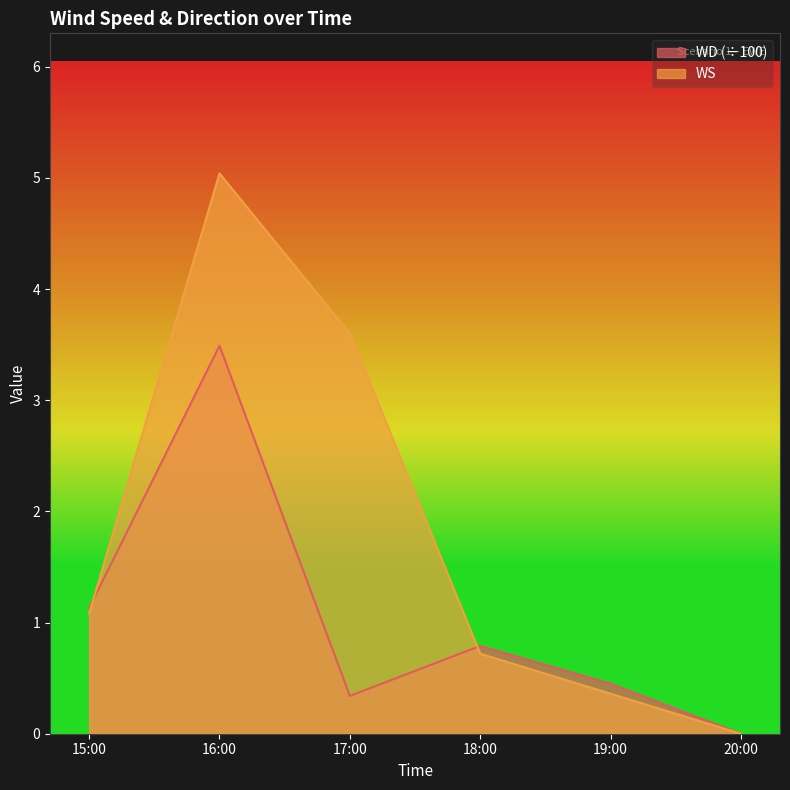

What is the maximum value shown in the chart?

5.0